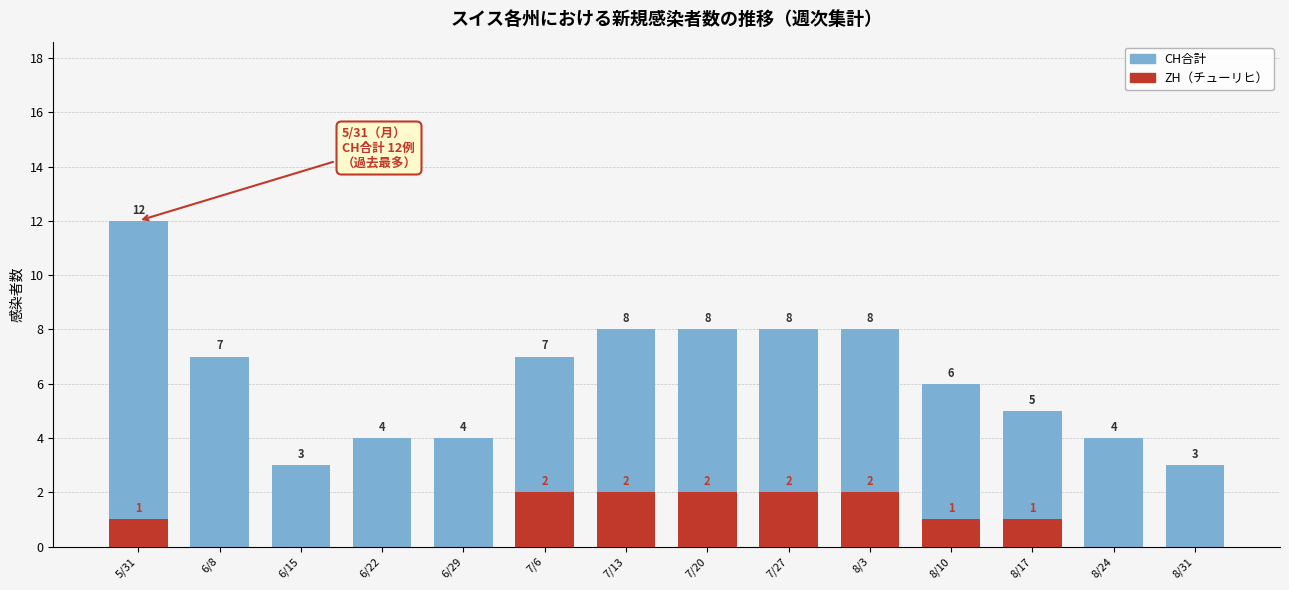

What is the total value across all series at 7/27?

10